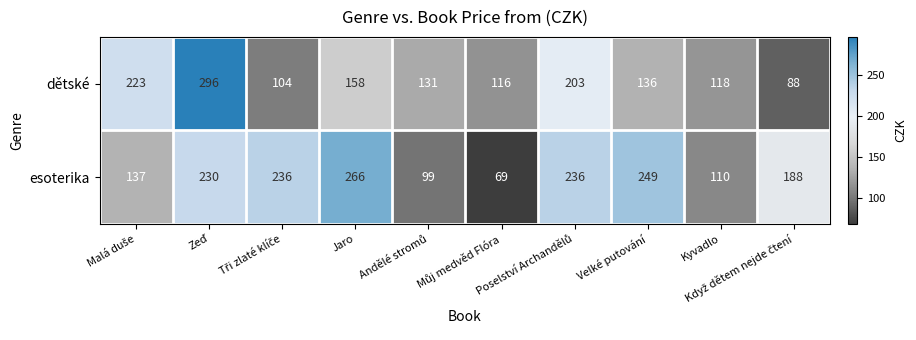

Where is dětské nearest to the value 192?

Poselství Archandělů